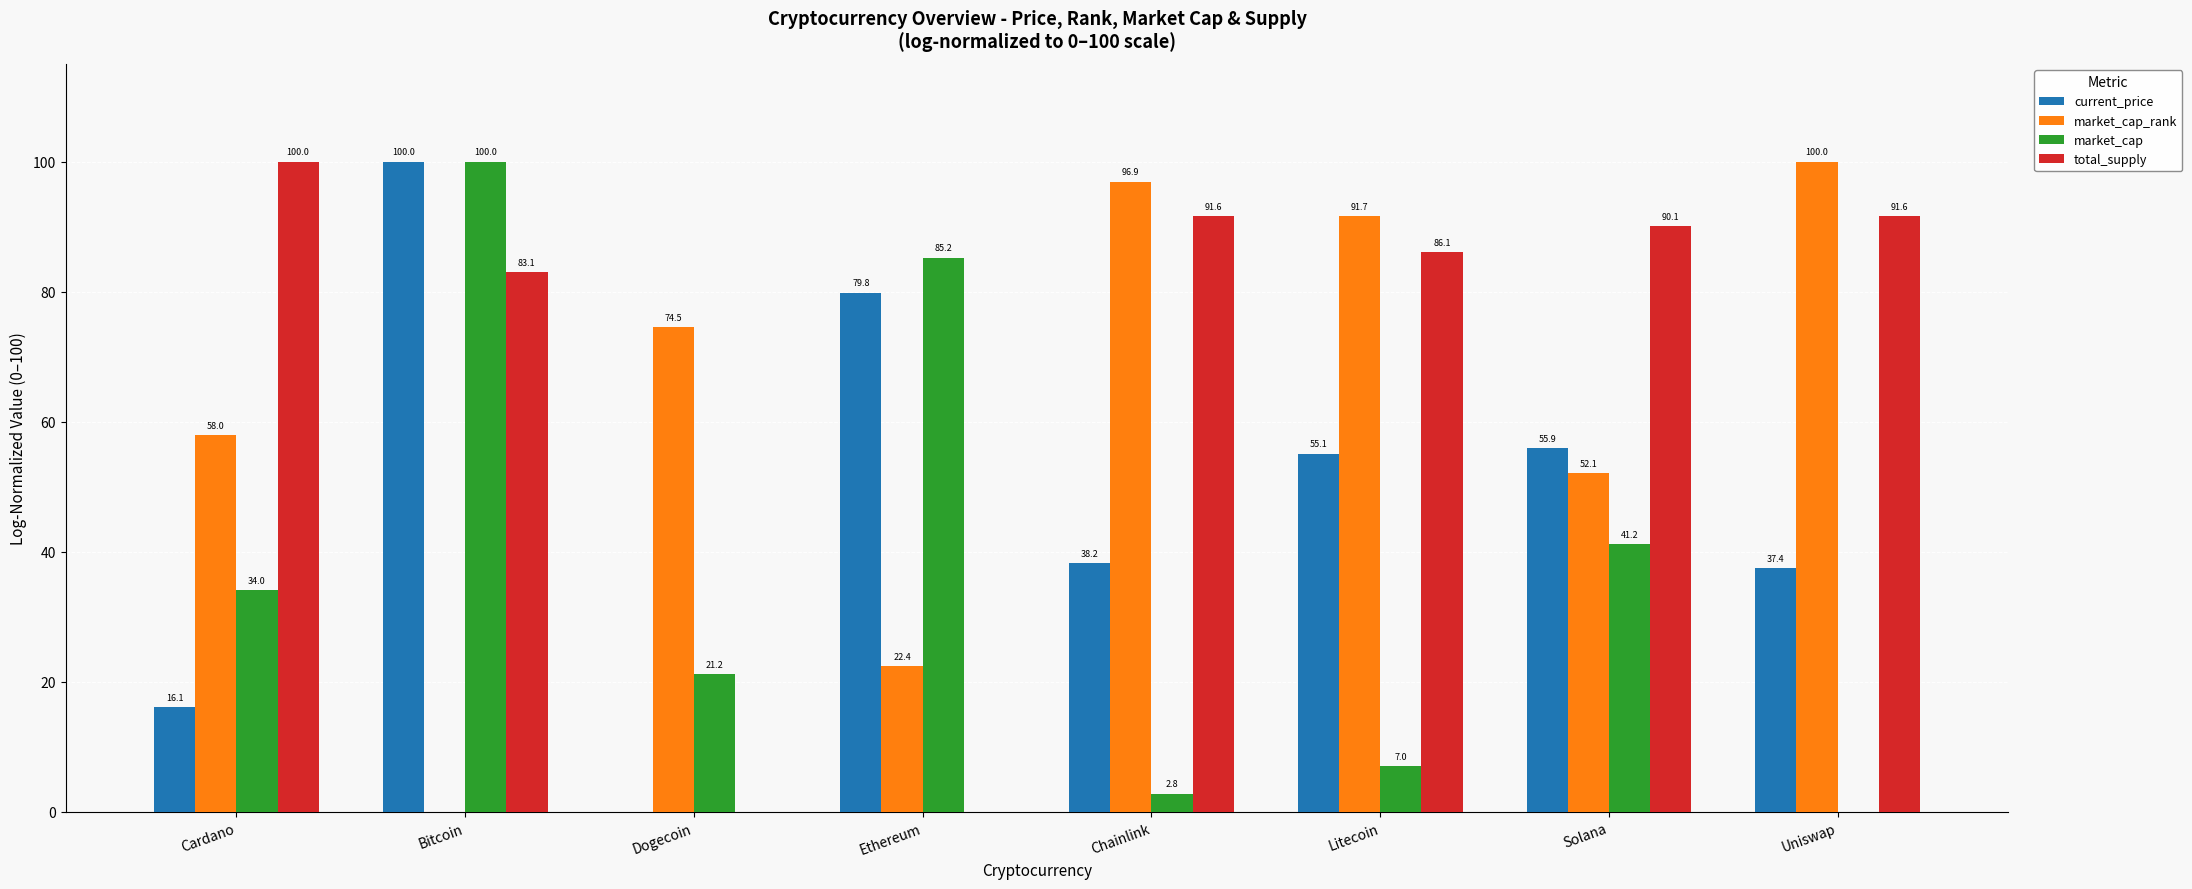

True or false: current_price has a value of 61.3 at Bitcoin.

False